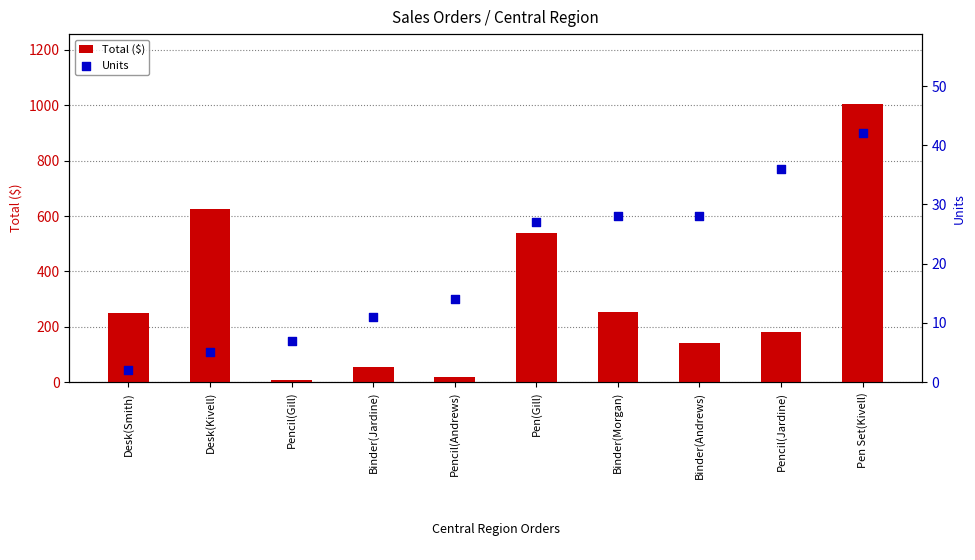

At which category is the sum across all series the highest?

Pen Set(Kivell)